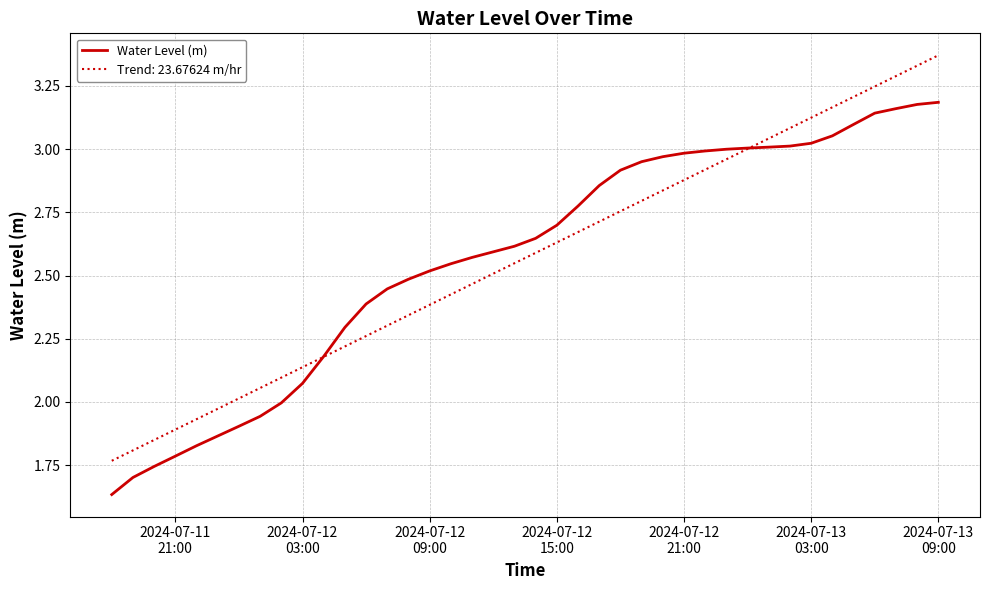

Rank the series by their maximum value, from lowest to highest.

Water Level (m), Trend: 23.67624 m/hr